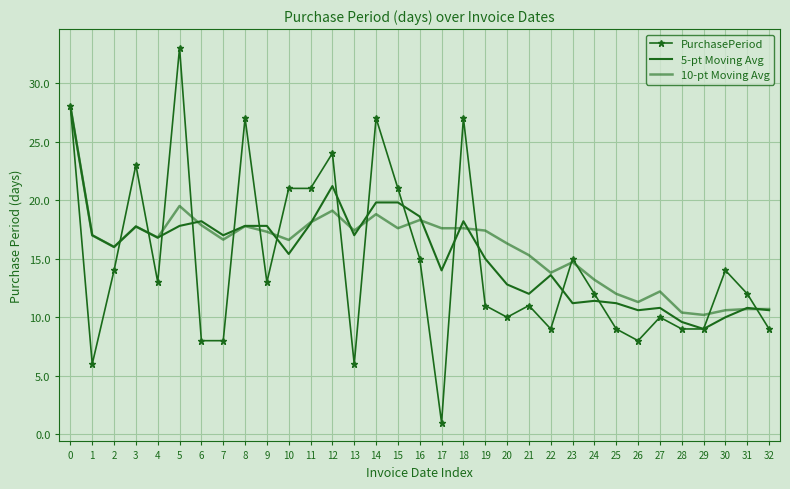

Reading right to left, extract all data points from this chart.

PurchasePeriod: 32=9.0	31=12.0	30=14.0	29=9.0	28=9.0	27=10.0	26=8.0	25=9.0	24=12.0	23=15.0	22=9.0	21=11.0	20=10.0	19=11.0	18=27.0	17=1.0	16=15.0	15=21.0	14=27.0	13=6.0	12=24.0	11=21.0	10=21.0	9=13.0	8=27.0	7=8.0	6=8.0	5=33.0	4=13.0	3=23.0	2=14.0	1=6.0	0=28.0
5-pt Moving Avg: 32=10.6	31=10.8	30=10.0	29=9.0	28=9.6	27=10.8	26=10.6	25=11.2	24=11.4	23=11.2	22=13.6	21=12.0	20=12.8	19=15.0	18=18.2	17=14.0	16=18.6	15=19.8	14=19.8	13=17.0	12=21.2	11=18.0	10=15.4	9=17.8	8=17.8	7=17.0	6=18.2	5=17.8	4=16.8	3=17.8	2=16.0	1=17.0	0=28.0
10-pt Moving Avg: 32=10.7	31=10.7	30=10.6	29=10.2	28=10.4	27=12.2	26=11.3	25=12.0	24=13.2	23=14.7	22=13.8	21=15.3	20=16.3	19=17.4	18=17.6	17=17.6	16=18.3	15=17.6	14=18.8	13=17.4	12=19.1	11=18.1	10=16.6	9=17.3	8=17.8	7=16.6	6=17.9	5=19.5	4=16.8	3=17.8	2=16.0	1=17.0	0=28.0